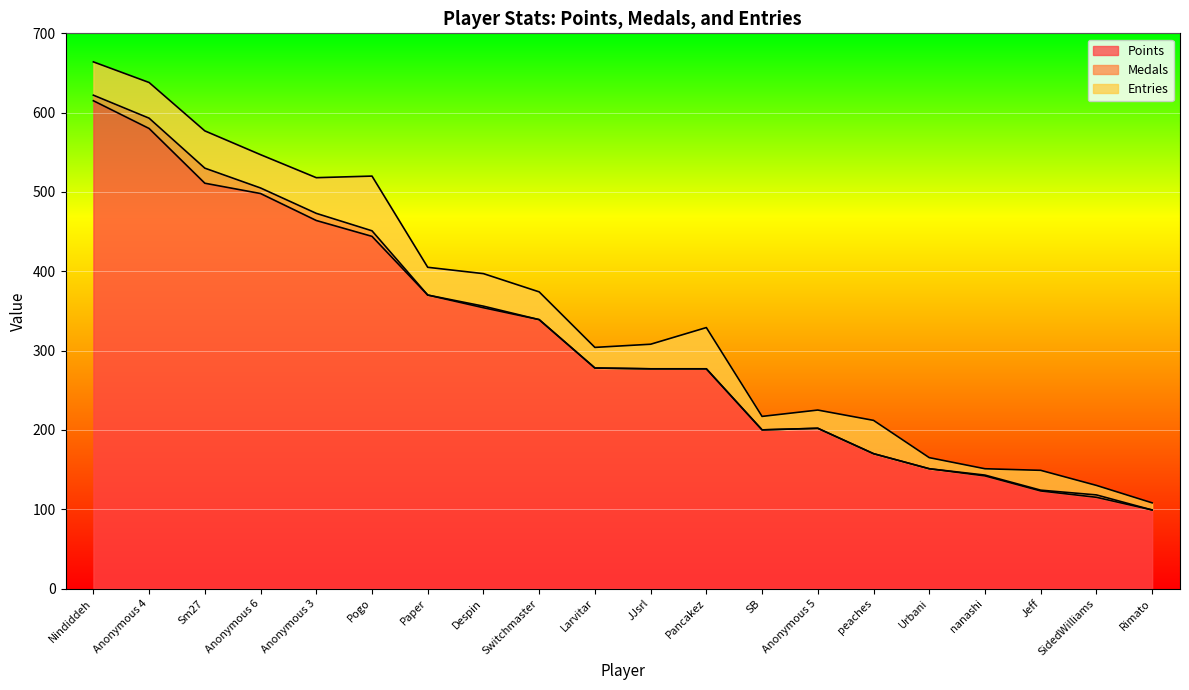

How many distinct data groups are displayed?

3